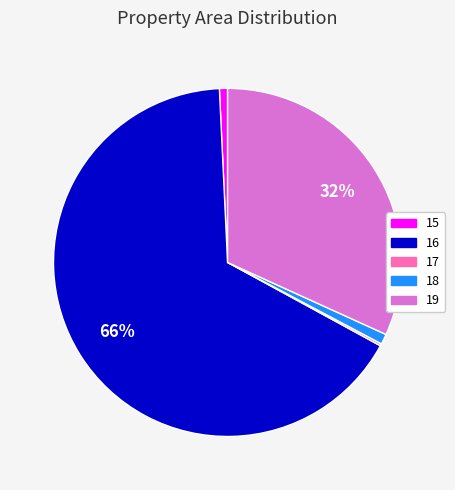

Which category has the biggest portion of the pie?

16